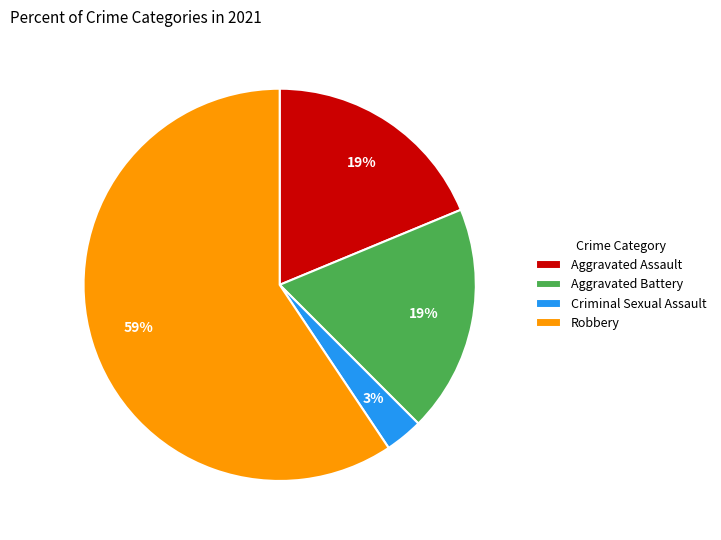

To the nearest percent, what is the combined percentage of Robbery and Aggravated Assault?

78%